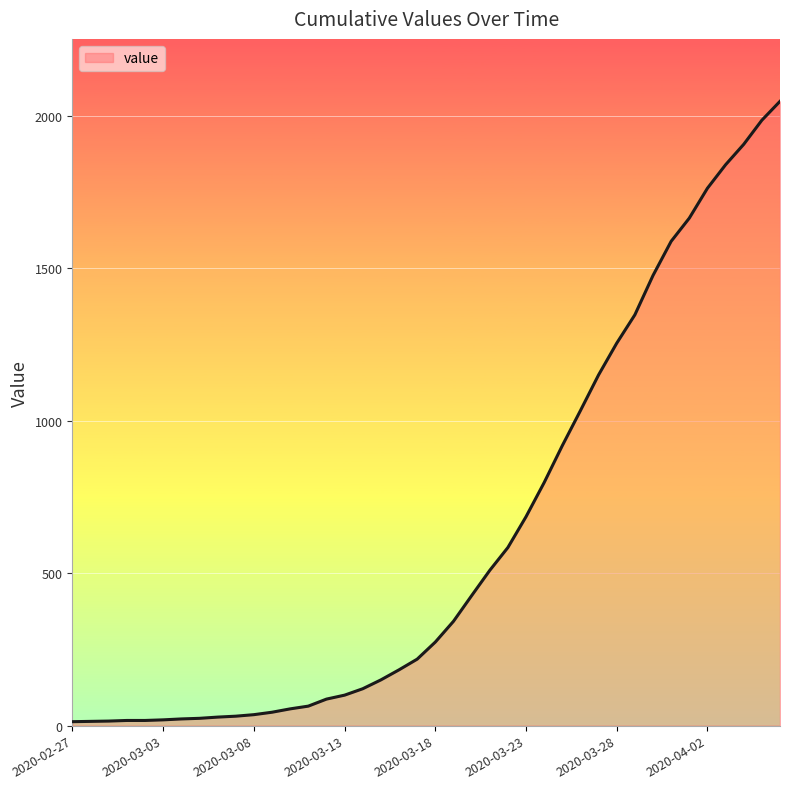

What is the greatest value displayed?

2047